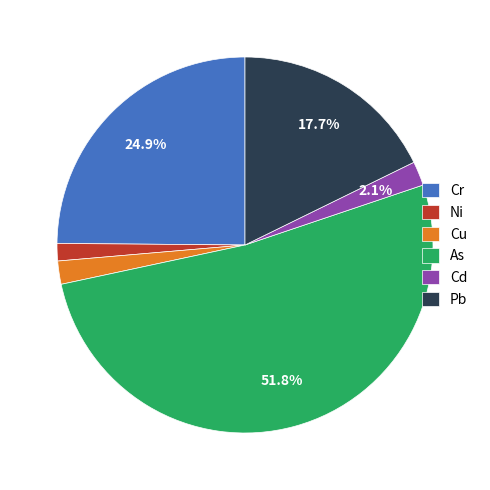

What percentage is the Cu slice, to the nearest percent?

2%